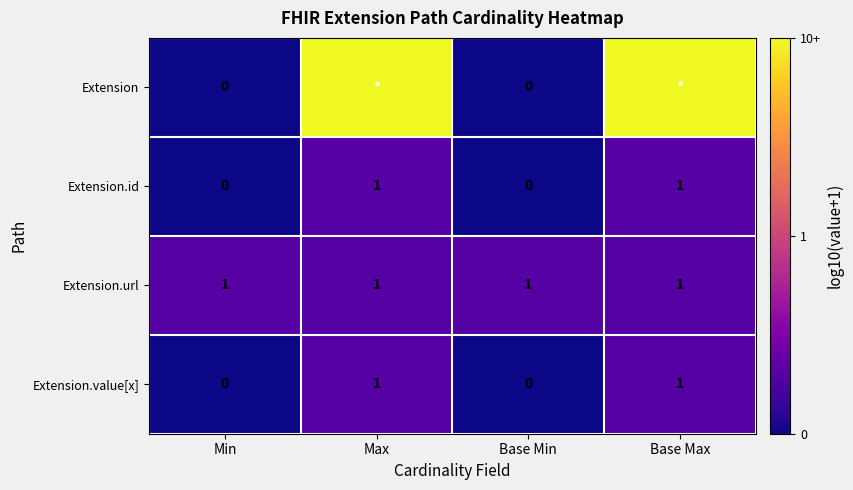

The value of Extension.value[x] at Base Min is 0. True or false?

True